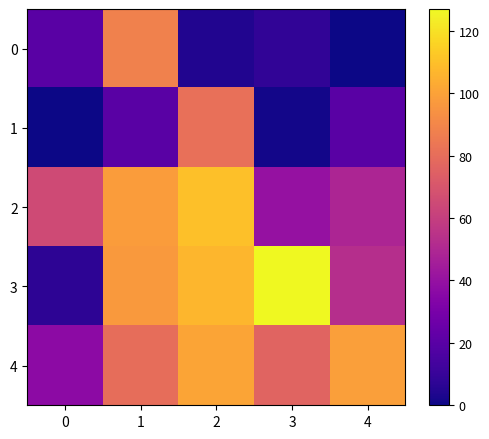

At how many categories does at least one series exceed 32?

5